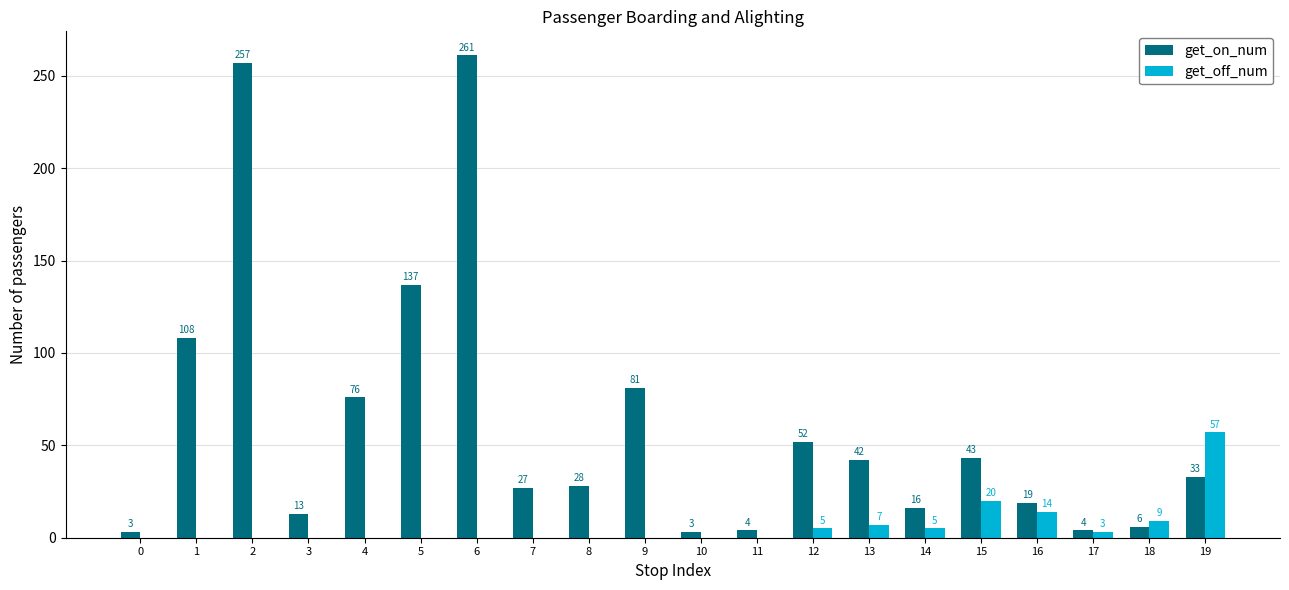

How many distinct data groups are displayed?

2